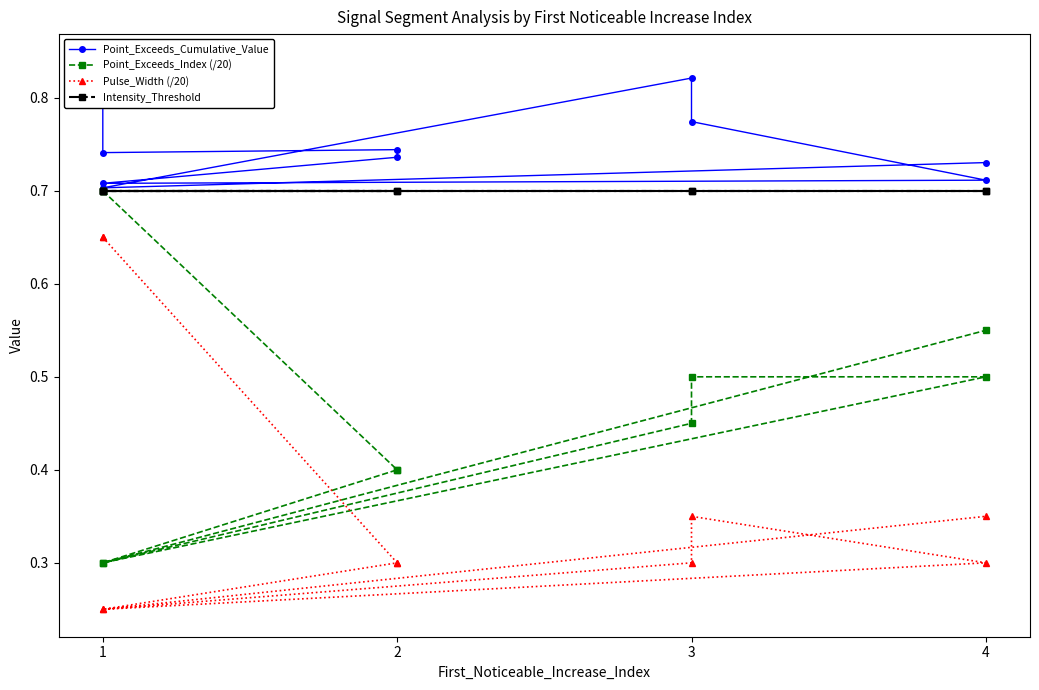

How many interior local valleys does the Pulse_Width (/20) series have?

2